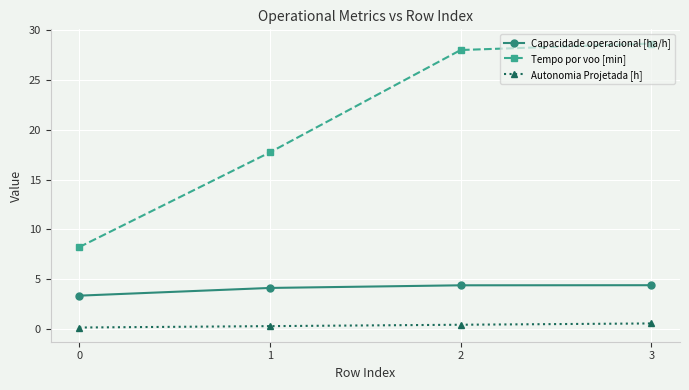

At 1, list the series in order from largest to smallest.

Tempo por voo [min], Capacidade operacional [ha/h], Autonomia Projetada [h]